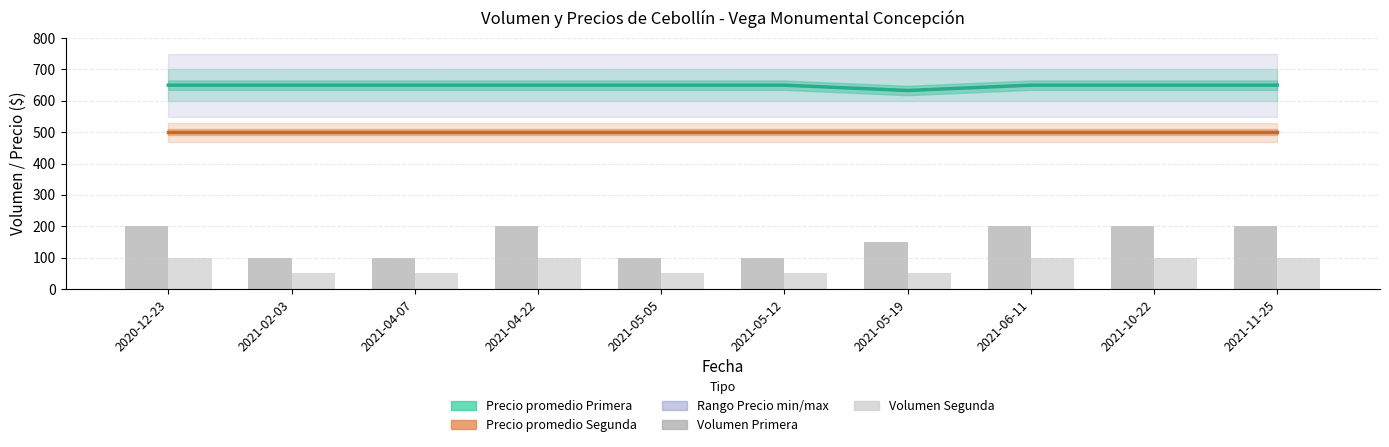

Which category has the lowest value in the Precio promedio Segunda series?

2020-12-23